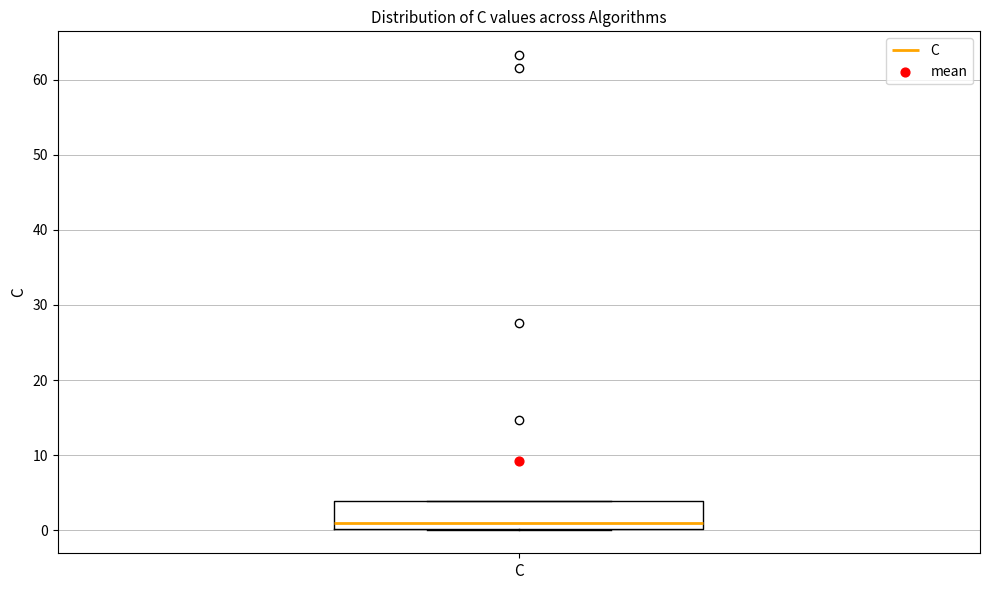

Where is the lower edge of the box for C on the y-axis? The values are not printed on the chart, so give them approximately, as read against the axis.

0